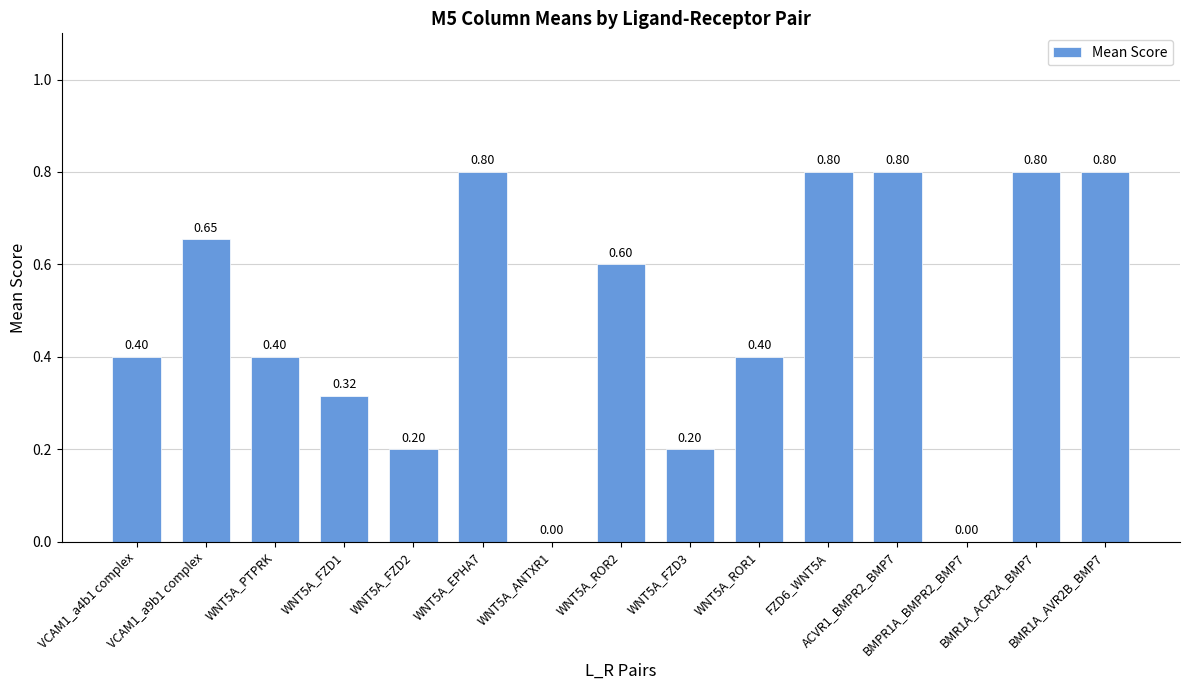

What is the approximate value at ACVR1_BMPR2_BMP7?

0.8